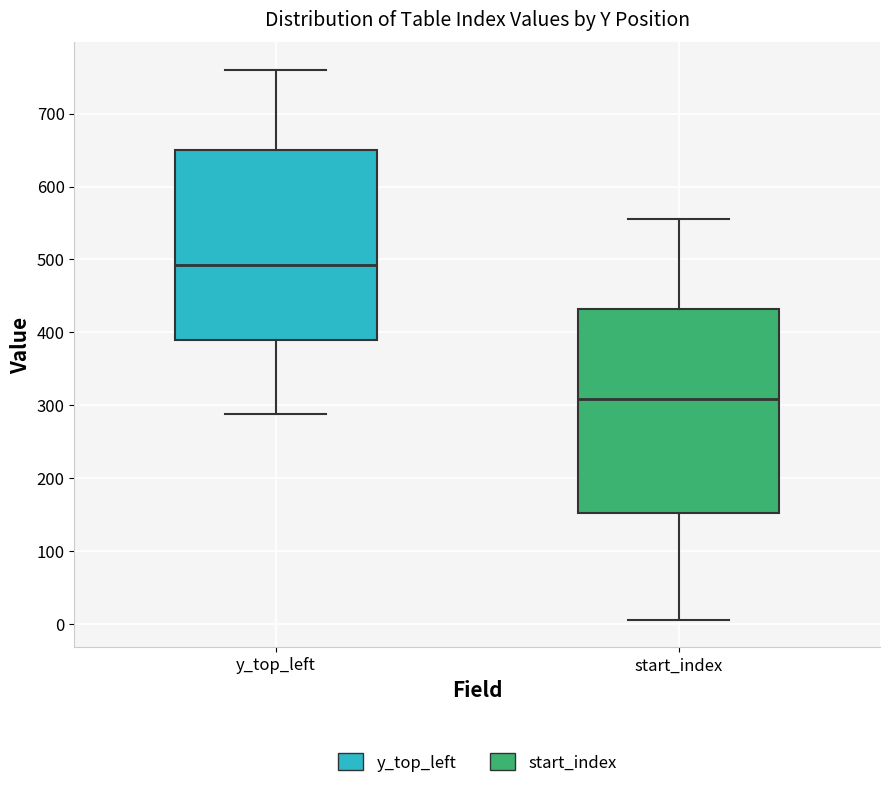

Which box is the tallest, from its lower edge to its upper edge?

start_index